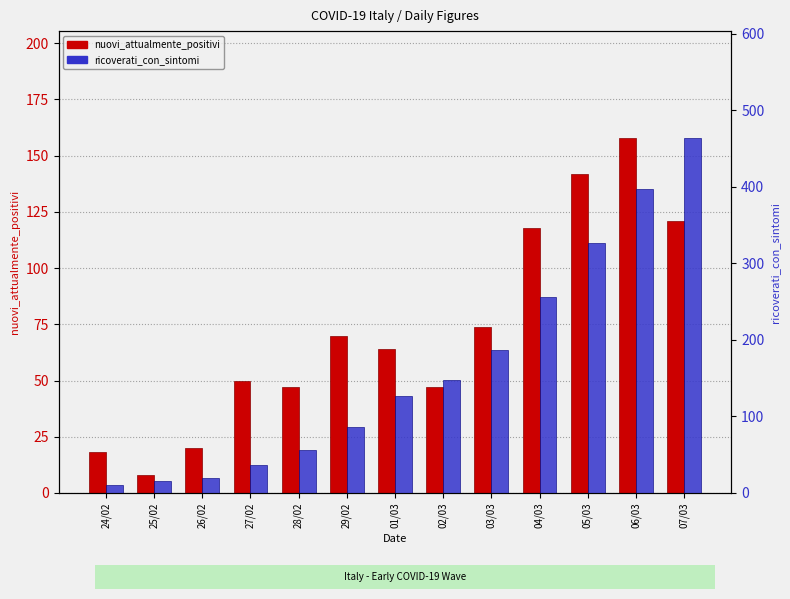

Which category has the lowest value in the nuovi_attualmente_positivi series?

25/02